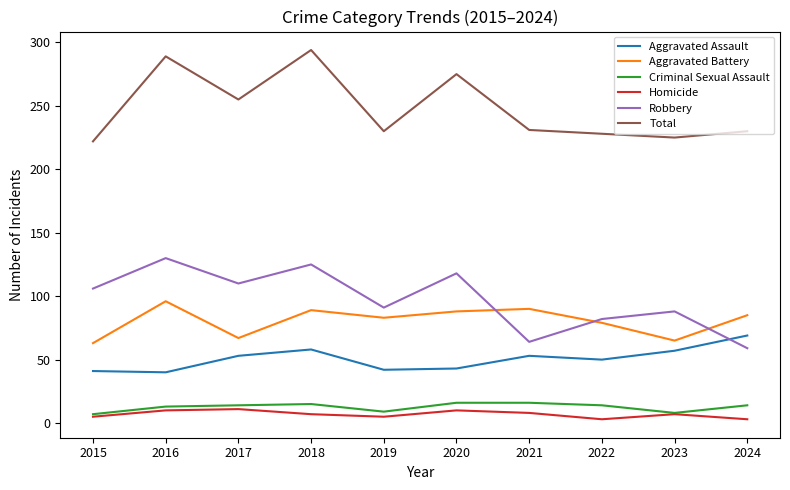

What is the greatest value displayed?

294